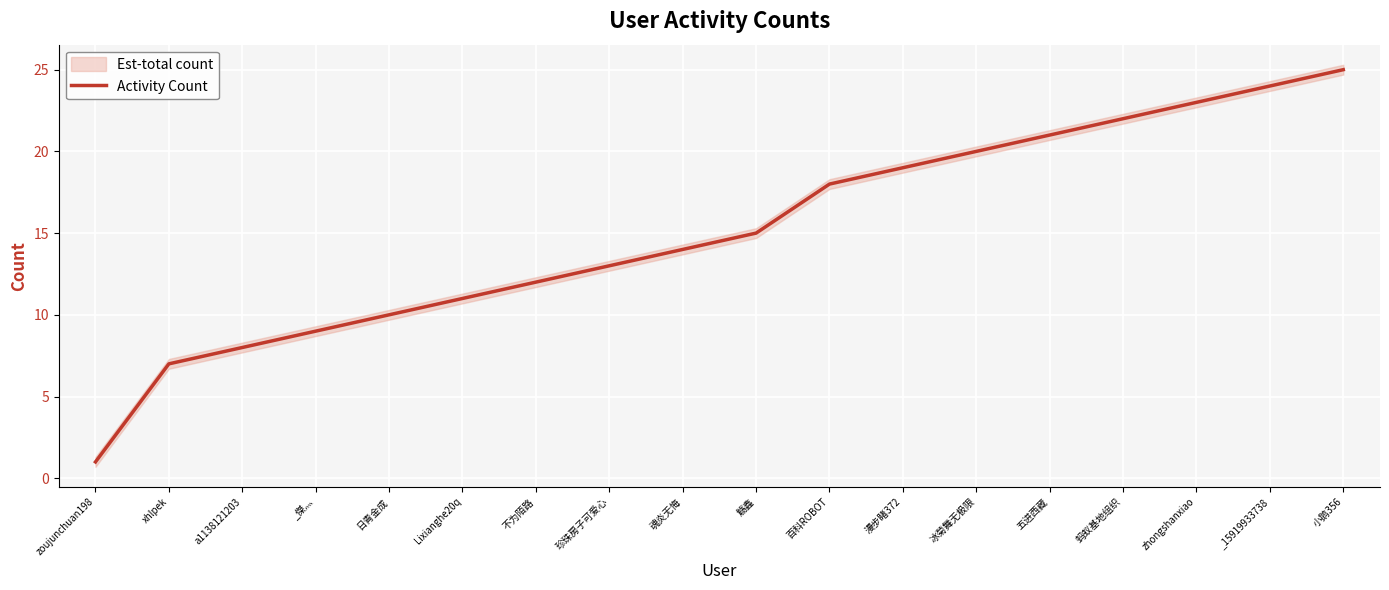

How many categories are shown in the chart?

18